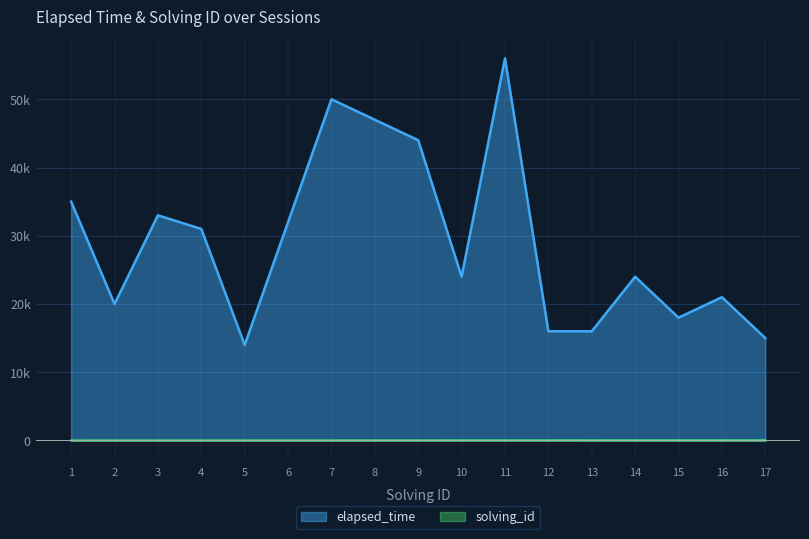

The solving_id series shows 16 at 16. True or false?

True